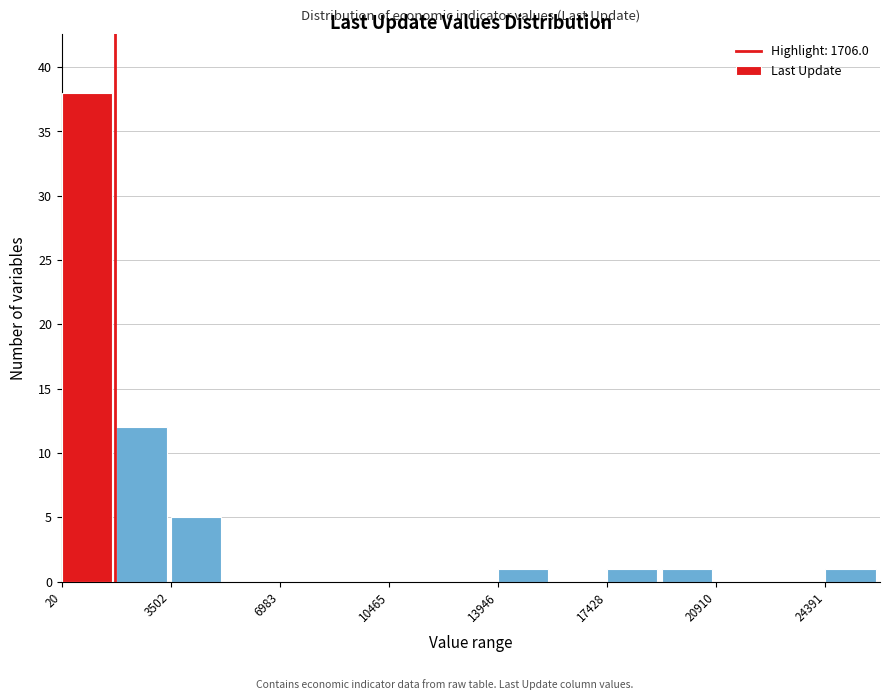

Around what value on the x-axis is the tallest bar? Give the approximate position of its centre, as read against the axis.

1000